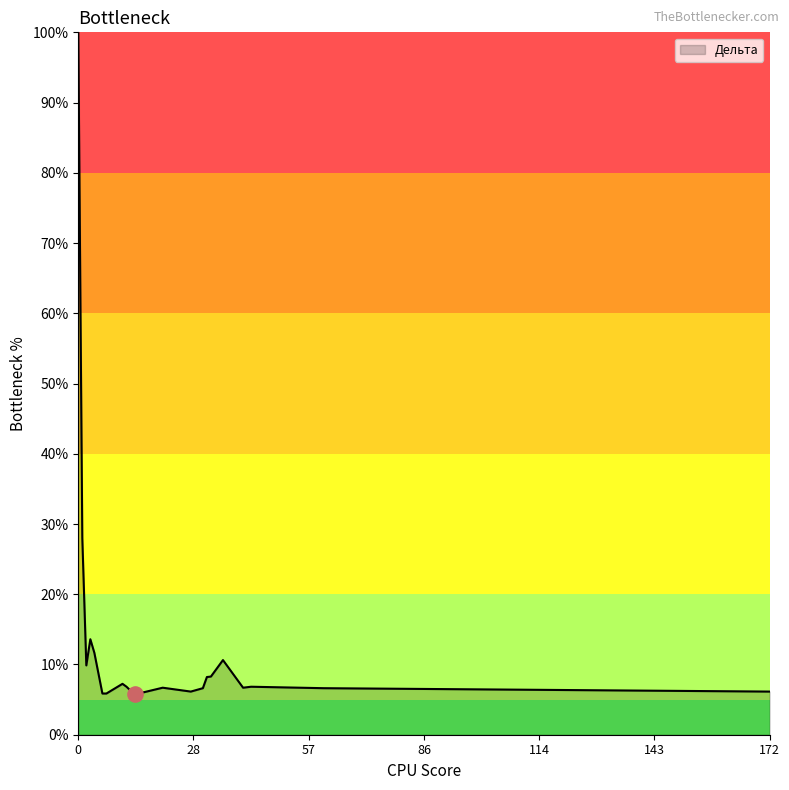

What is the maximum value shown in the chart?

100.0